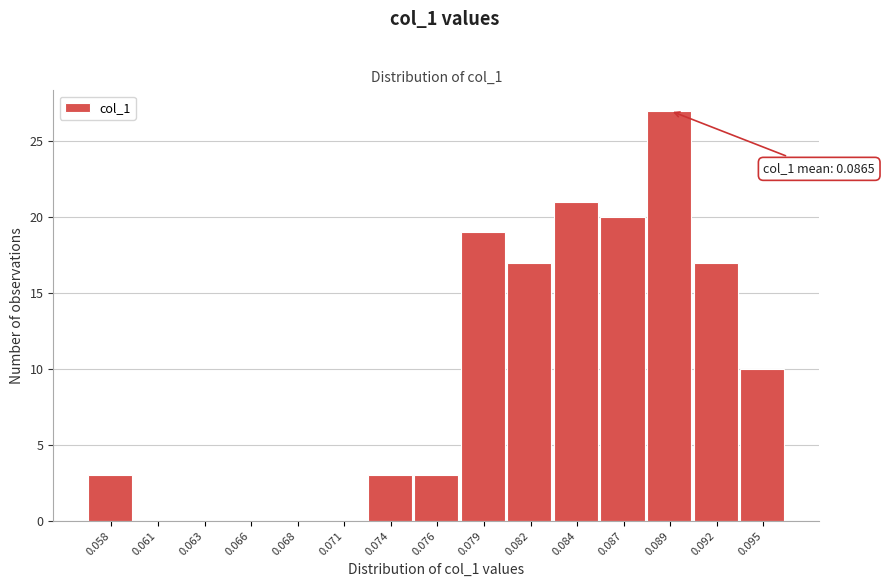

Reading right to left, extract all data points from this chart.

0.095=10	0.092=17	0.089=27	0.087=20	0.084=21	0.082=17	0.079=19	0.076=3	0.074=3	0.071=0	0.068=0	0.066=0	0.063=0	0.061=0	0.058=3